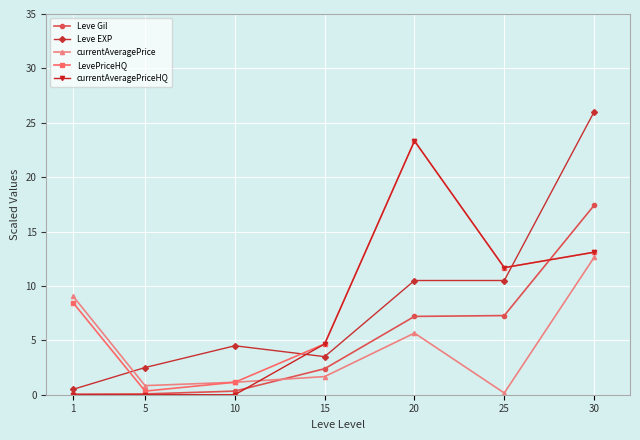

The value of LevePriceHQ at 25 is 11.7. True or false?

True